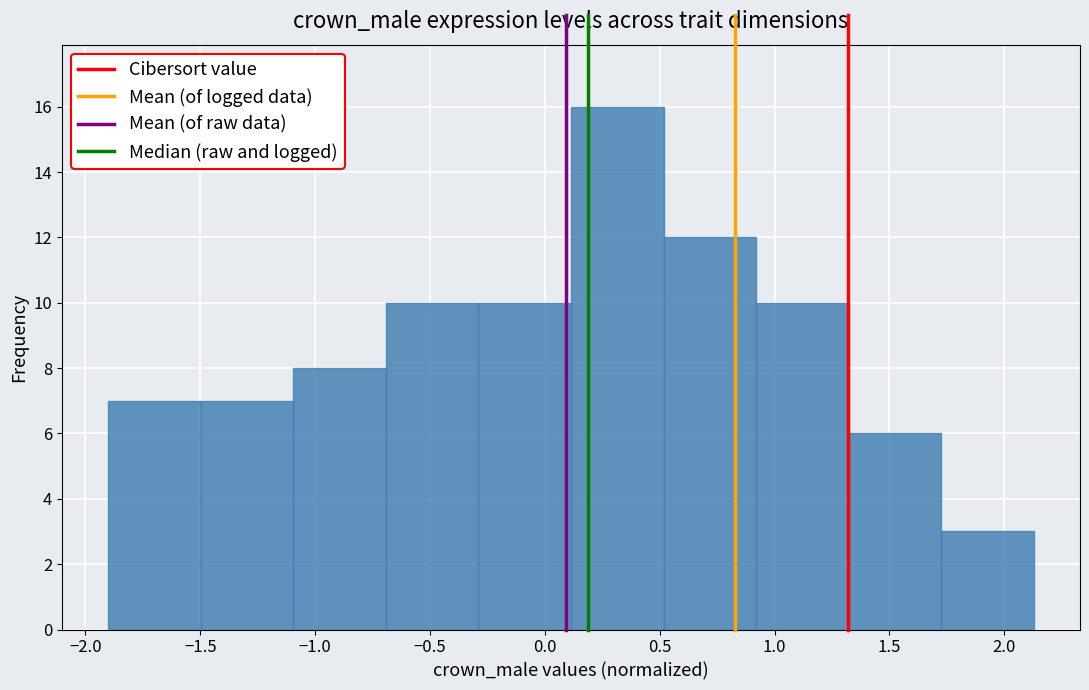

Over which range of the x-axis is the bar tallest?

0.10 to 0.50